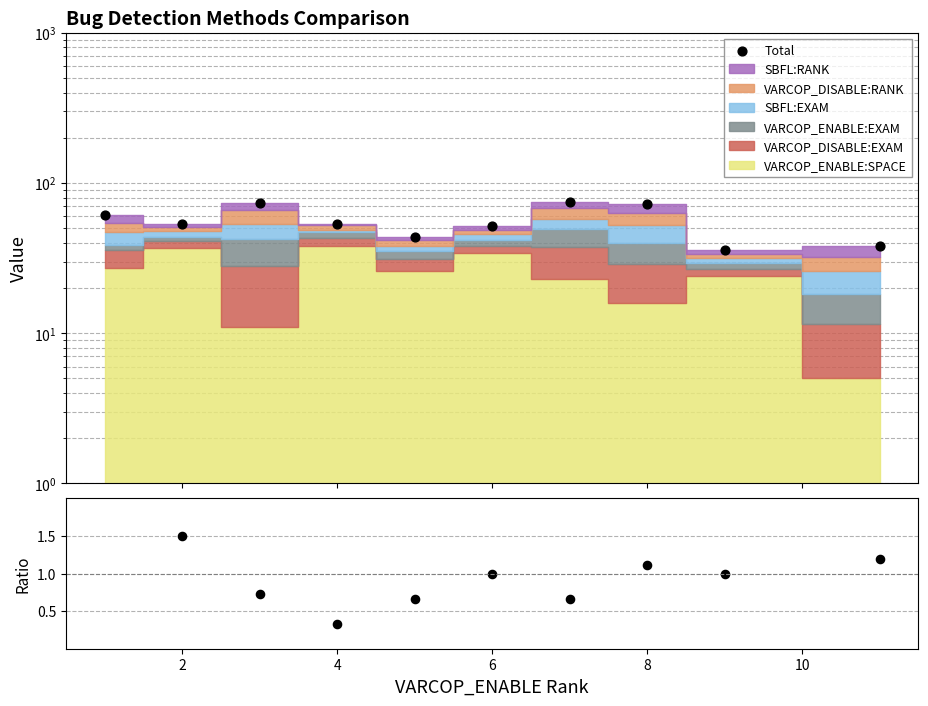

Which series has the largest total across all categories?

Total